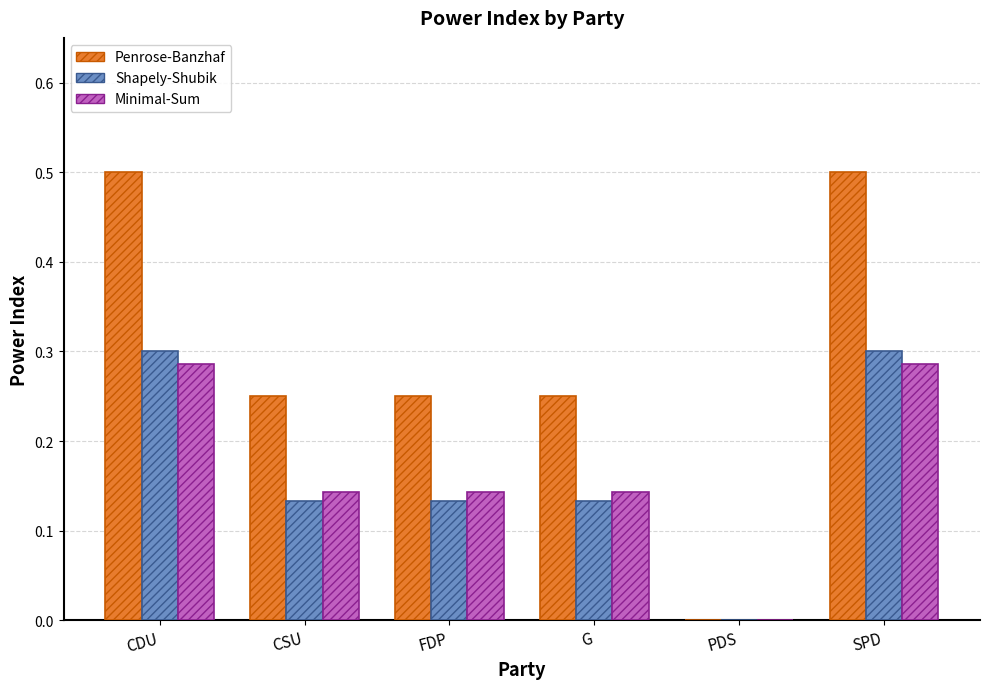

What is the sum of all Penrose-Banzhaf values?

1.8